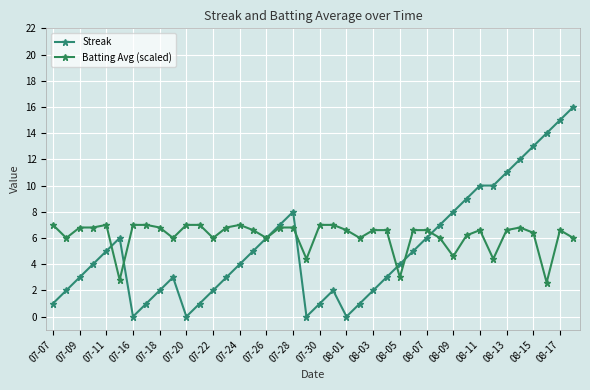

Does the chart have visible grid lines?

Yes